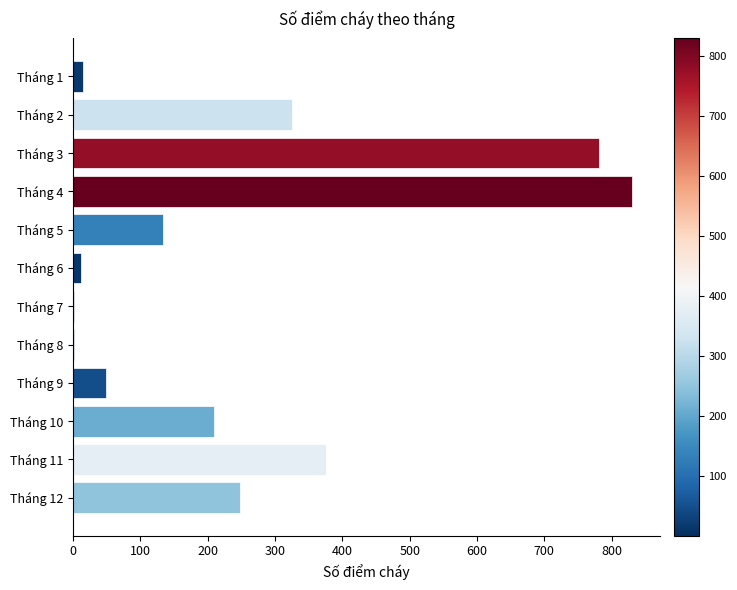

The value at Tháng 3 is 781. True or false?

True